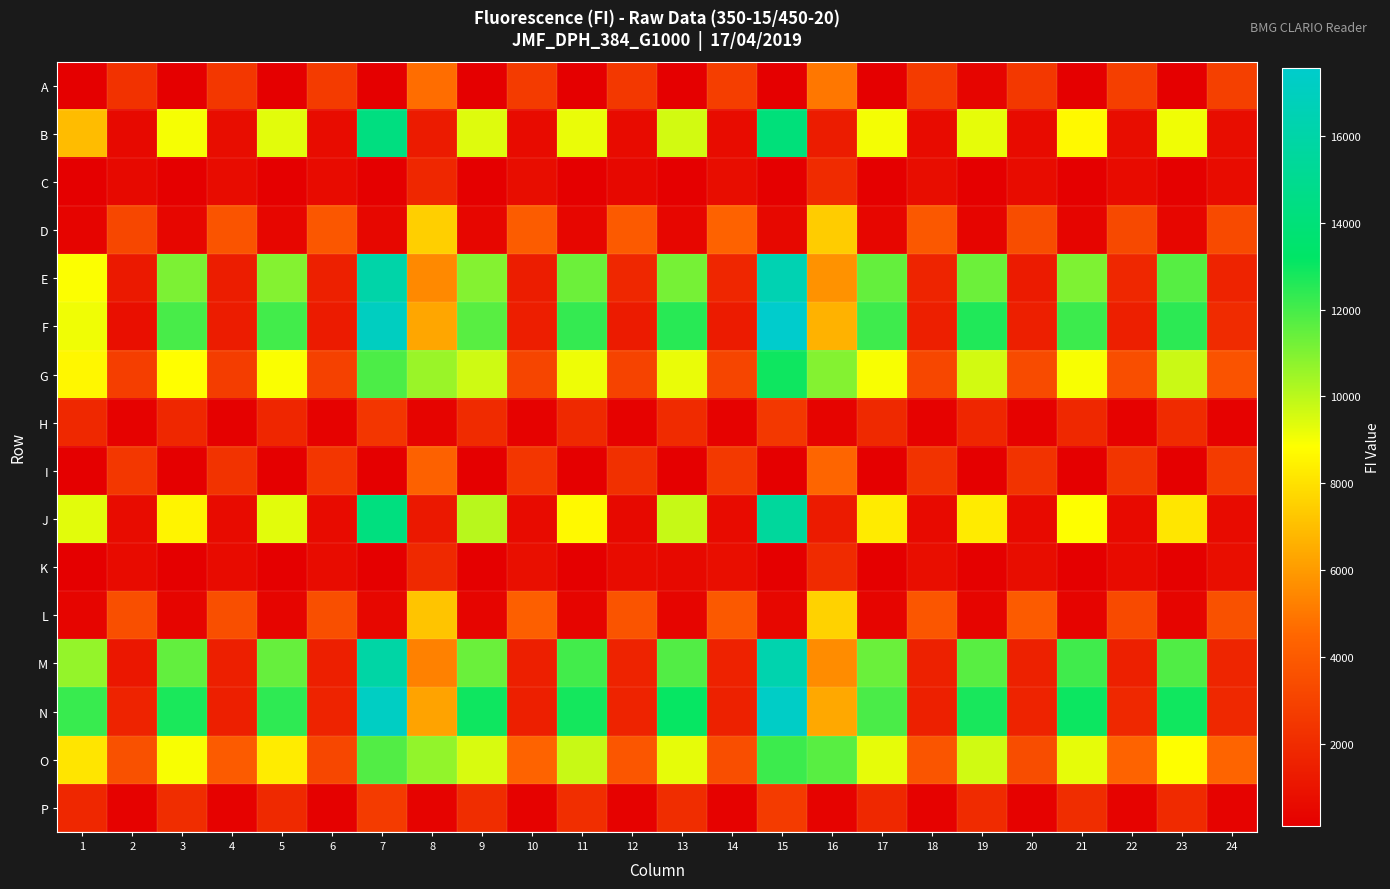

Reading left to right, transcribe all the data shown in this chart.

A: 1=161	2=2277	3=156	4=2473	5=156	6=2697	7=116	8=4697	9=162	10=2671	11=175	12=2567	13=163	14=2786	15=115	16=4958	17=161	18=2676	19=380	20=2562	21=167	22=2839	23=171	24=2884
B: 1=6943	2=529	3=8979	4=696	5=9346	6=690	7=14336	8=1296	9=9396	10=620	11=9206	12=628	13=9601	14=679	15=14056	16=1354	17=9014	18=653	19=9250	20=622	21=8672	22=718	23=9086	24=713
C: 1=167	2=544	3=171	4=674	5=167	6=648	7=140	8=1836	9=172	10=701	11=175	12=511	13=169	14=699	15=145	16=1974	17=174	18=708	19=178	20=662	21=180	22=646	23=188	24=681
D: 1=326	2=3150	3=395	4=3759	5=402	6=3871	7=485	8=7505	9=414	10=4090	11=411	12=3990	13=397	14=4324	15=502	16=7390	17=397	18=3924	19=375	20=3435	21=363	22=3253	23=389	24=3294
E: 1=8889	2=1234	3=11066	4=1395	5=10942	6=1511	7=16066	8=5468	9=10926	10=1389	11=11334	12=1786	13=11173	14=1761	15=16463	16=5753	17=11477	18=1701	19=11331	20=1274	21=11036	22=1809	23=11720	24=1656
F: 1=9087	2=784	3=11962	4=1366	5=12045	6=1318	7=17064	8=6343	9=11674	10=1411	11=12309	12=1298	13=12498	14=1339	15=17567	16=6674	17=12116	18=1484	19=12631	20=1485	21=12179	22=1504	23=12430	24=2008
G: 1=8612	2=2791	3=8828	4=2747	5=8915	6=2909	7=11892	8=10555	9=9667	10=3110	11=9141	12=2994	13=9183	14=3103	15=12951	16=10952	17=8952	18=3172	19=9601	20=3331	21=8943	22=3477	23=9748	24=3679
H: 1=1866	2=217	3=1821	4=212	5=1770	6=226	7=2441	8=321	9=1969	10=234	11=1906	12=235	13=2011	14=230	15=2565	16=335	17=1919	18=223	19=1764	20=233	21=1872	22=232	23=1974	24=223
I: 1=162	2=2469	3=160	4=2347	5=161	6=2465	7=113	8=4283	9=168	10=2443	11=168	12=2218	13=170	14=2591	15=114	16=4474	17=173	18=2345	19=173	20=2327	21=171	22=2410	23=175	24=2642
J: 1=9320	2=665	3=8552	4=591	5=9349	6=652	7=14263	8=1195	9=10045	10=600	11=8698	12=549	13=9796	14=634	15=15517	16=1296	17=8286	18=564	19=8271	20=569	21=8857	22=582	23=8149	24=609
K: 1=176	2=656	3=170	4=625	5=166	6=677	7=139	8=1902	9=172	10=784	11=177	12=687	13=550	14=727	15=152	16=2004	17=180	18=734	19=182	20=711	21=177	22=610	23=182	24=733
L: 1=374	2=3543	3=353	4=3526	5=355	6=3552	7=453	8=7172	9=382	10=4195	11=372	12=3757	13=379	14=3943	15=466	16=7553	17=378	18=3816	19=368	20=4021	21=349	22=3293	23=356	24=3619
M: 1=10657	2=1102	3=11520	4=1467	5=11442	6=1502	7=15909	8=5268	9=11369	10=1453	11=12064	12=1642	13=11786	14=1601	15=16302	16=5574	17=11394	18=1578	19=11676	20=1561	21=12110	22=1543	23=11835	24=1735
N: 1=12231	2=1621	3=12758	4=1451	5=12398	6=1627	7=17159	8=6230	9=12934	10=1476	11=12862	12=1653	13=13101	14=1575	15=17314	16=6372	17=11922	18=1534	19=12783	20=1624	21=12992	22=1877	23=12913	24=1865
O: 1=8097	2=3601	3=8966	4=4003	5=8300	6=3201	7=11796	8=10700	9=9515	10=4345	11=9771	12=3813	13=9270	14=3473	15=12152	16=11688	17=9269	18=3791	19=9646	20=3439	21=9257	22=4368	23=8846	24=4426
P: 1=1838	2=218	3=2083	4=229	5=1915	6=210	7=2643	8=306	9=2064	10=248	11=2092	12=233	13=2063	14=231	15=2673	16=304	17=1852	18=225	19=2010	20=239	21=2061	22=250	23=1936	24=262